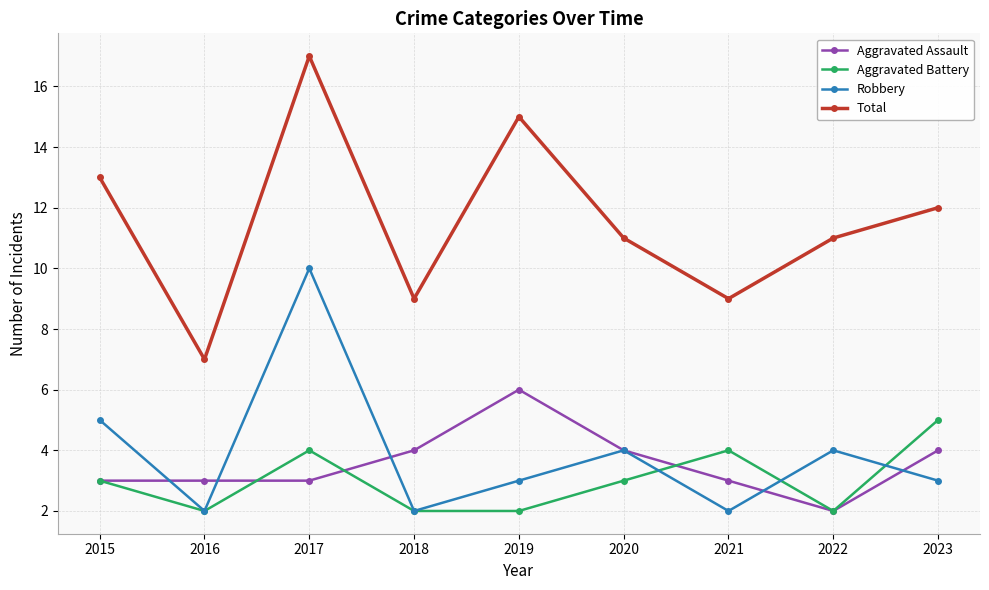

Read the Total value at 2022.

11